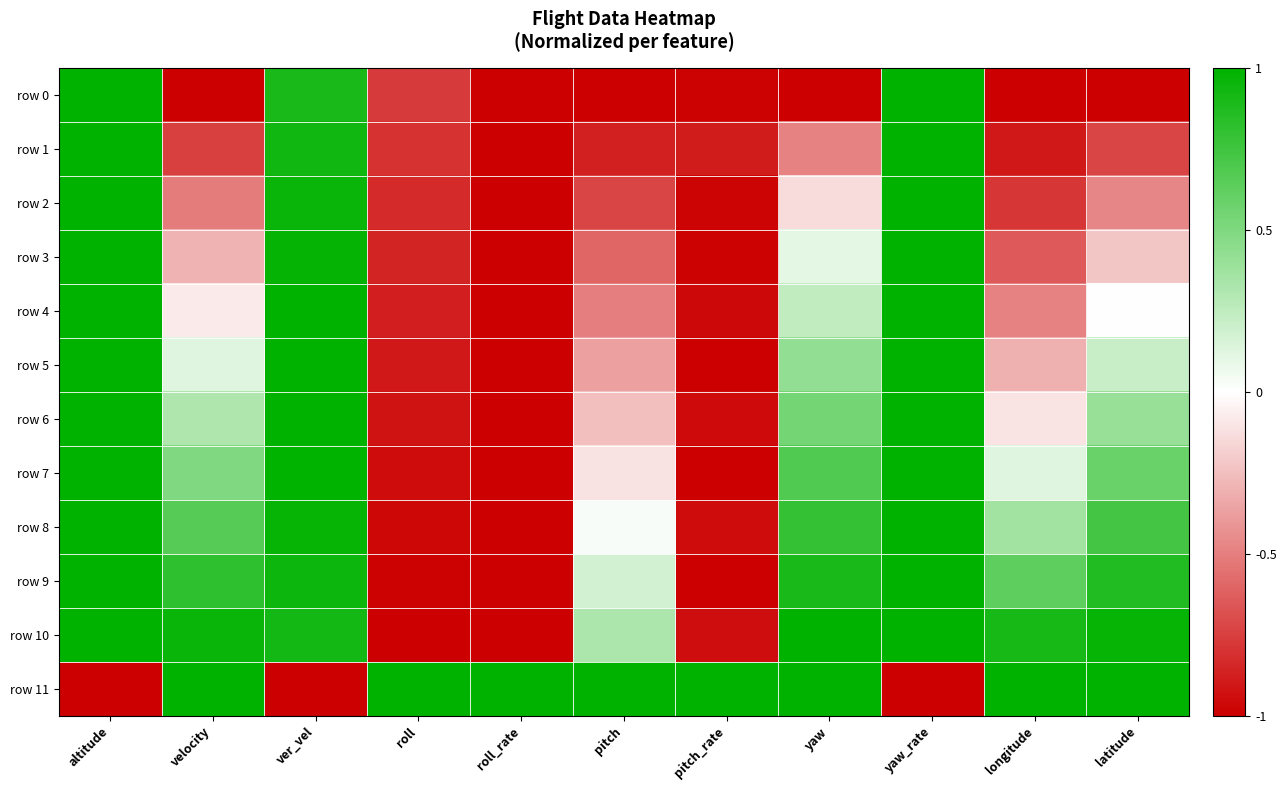

What is the total value across all series at roll?

-8.9